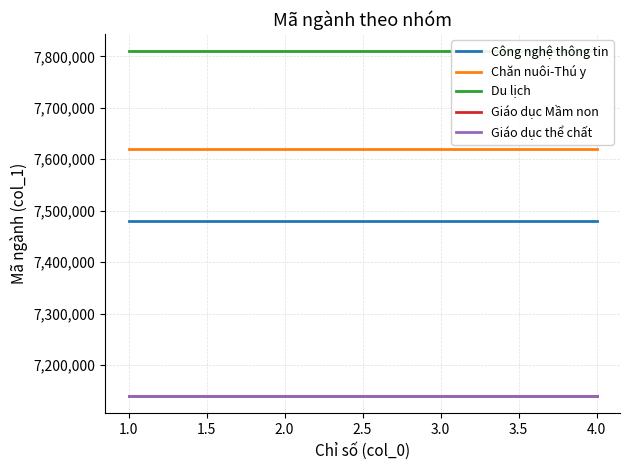

The value of Giáo dục Mầm non at 1.0 is 7140201. True or false?

True